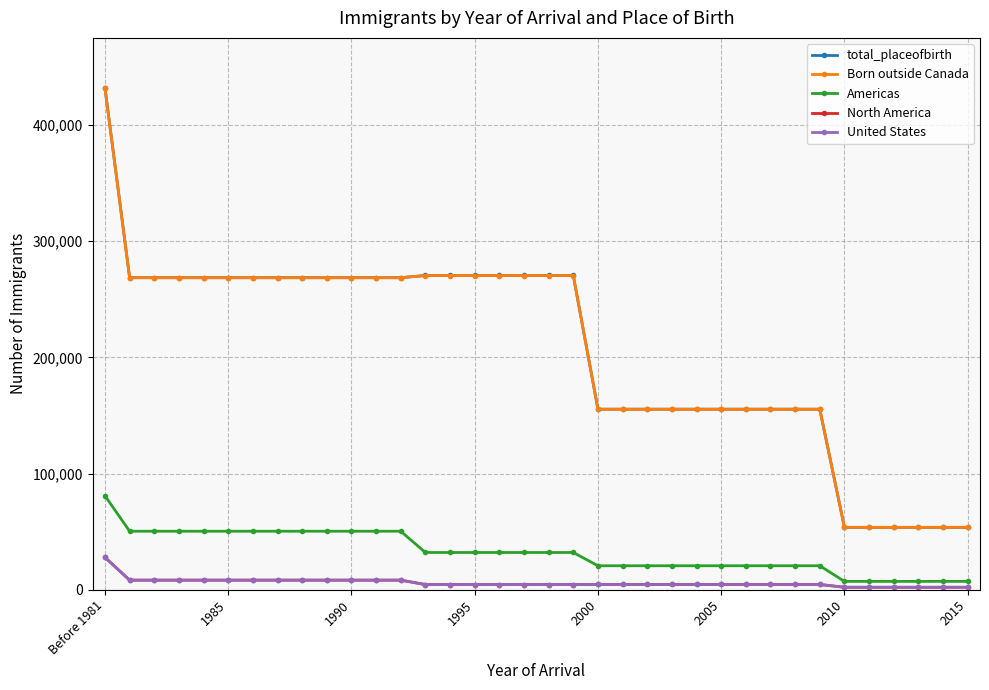

True or false: total_placeofbirth and United States intersect in this chart.

False